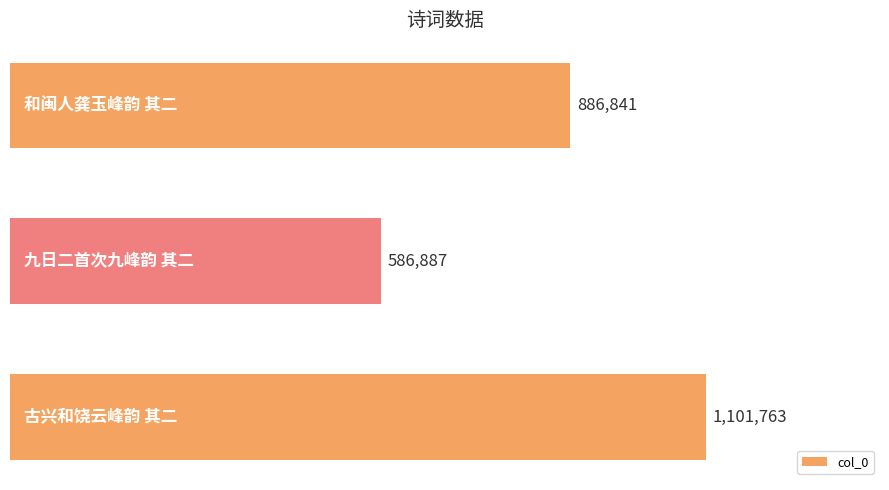

Are the bars horizontal?

Yes